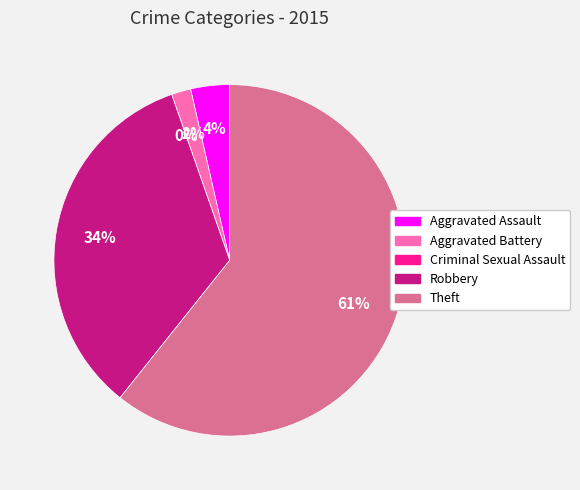

How many segments does this pie chart have?

5